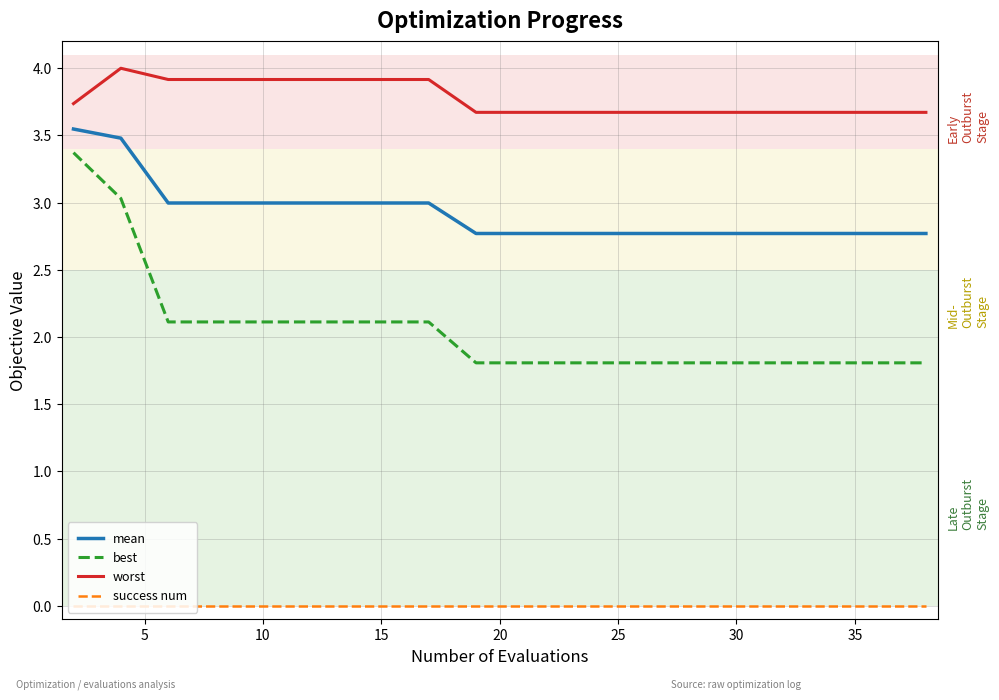

True or false: best and success num cross at least once.

False